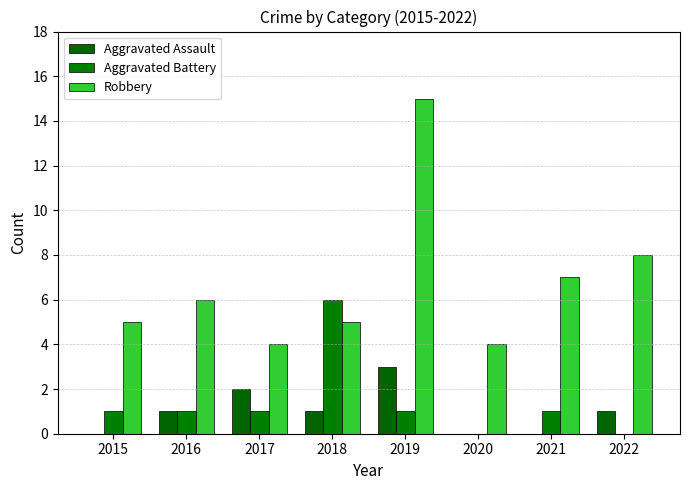

Which series has the largest total across all categories?

Robbery